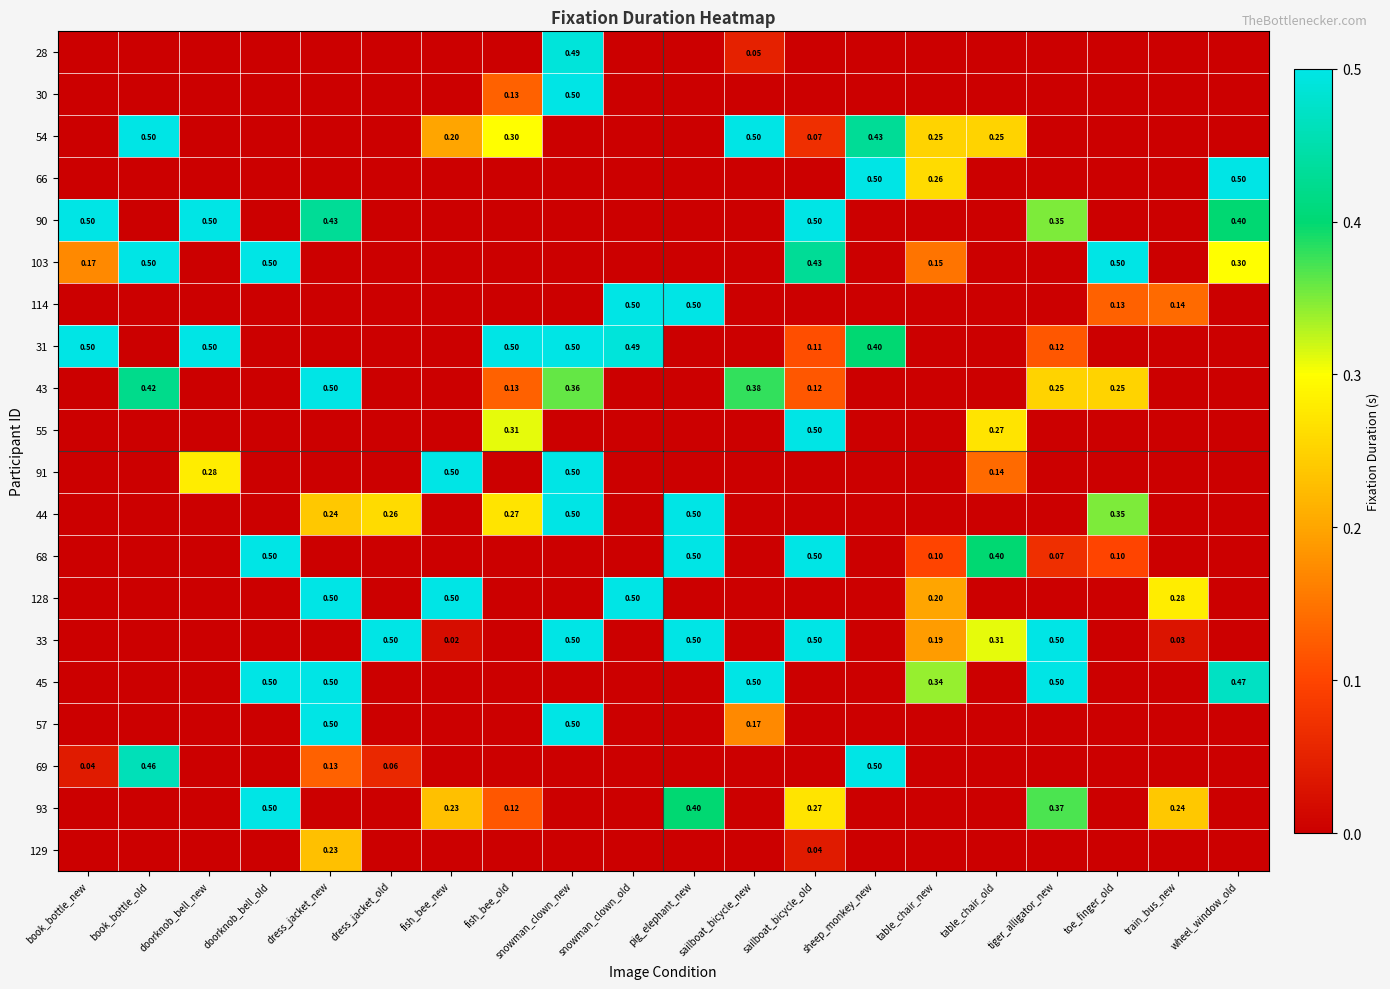

At which category is the sum across all series the highest?

snowman_clown_new